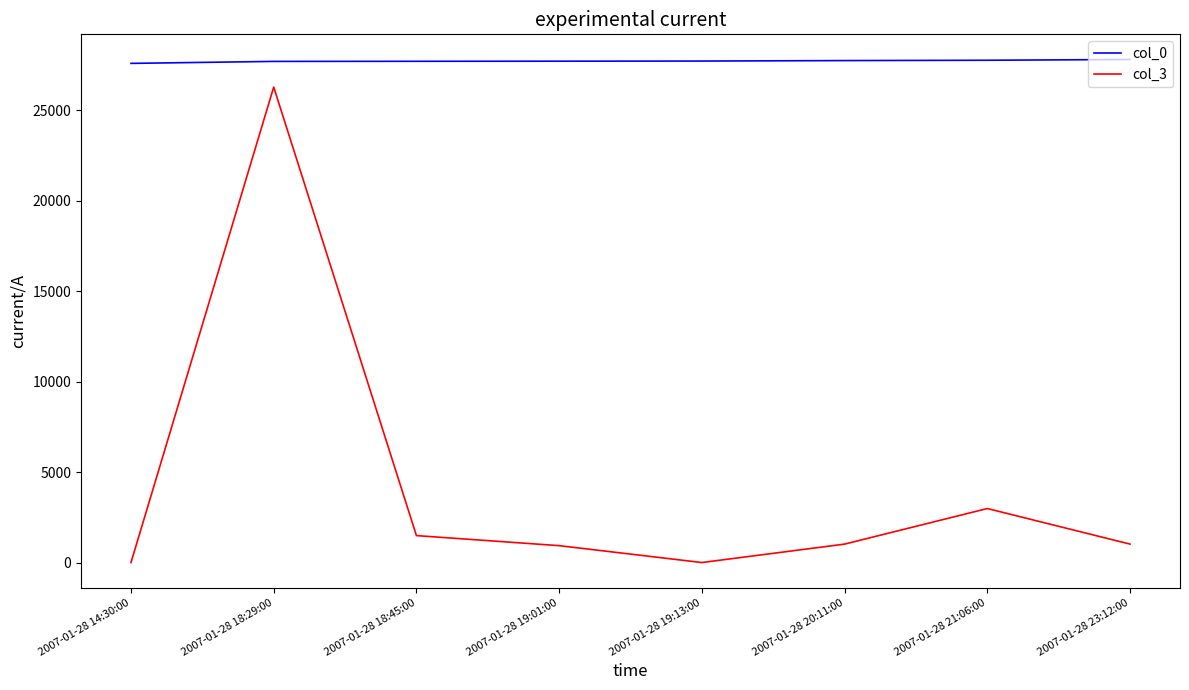

What is the difference between the maximum and minimum values in the col_0 series?

215